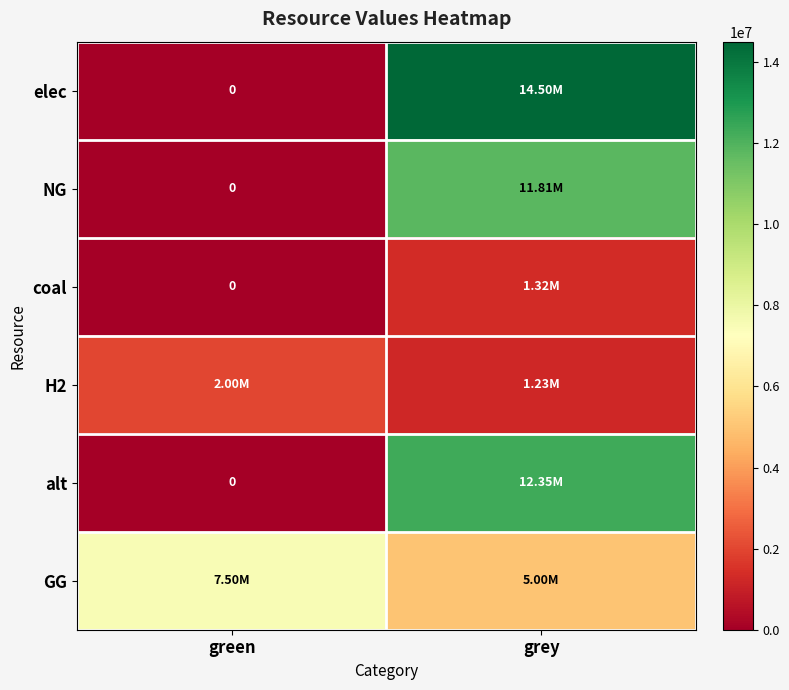

What is the spread (max minus min) of values at grey?

13272989.8